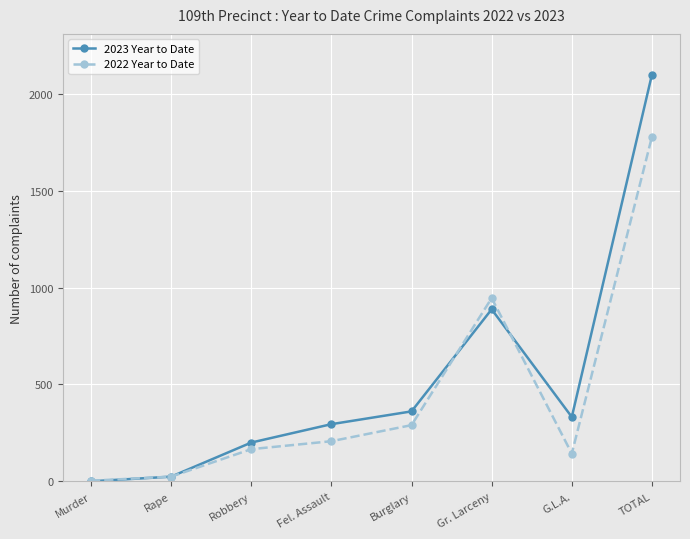

What is the value of the 2022 Year to Date point at the 1st from the left?

3